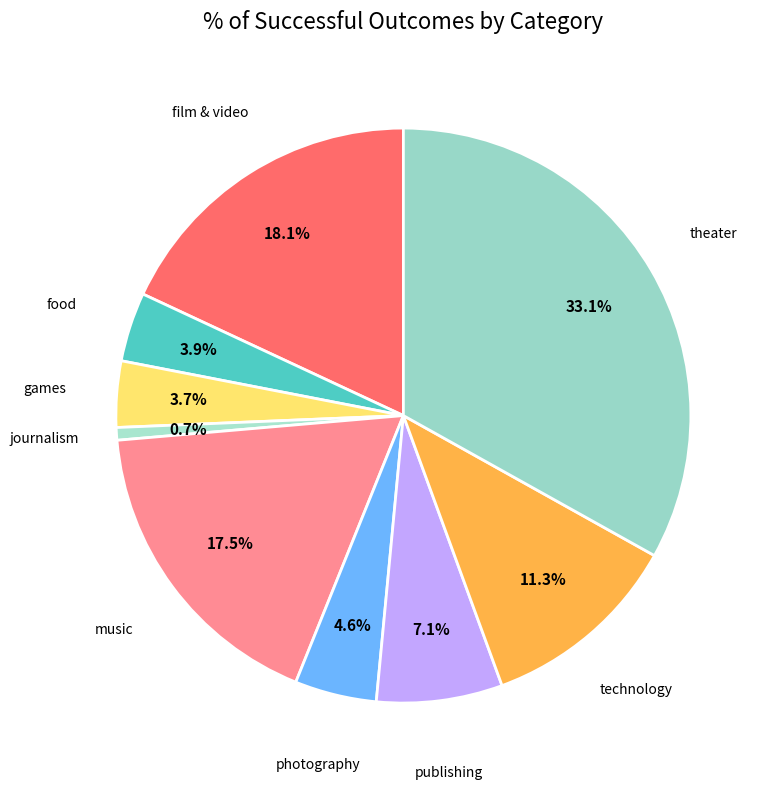

Is there any slice that represents more than half of the pie?

No